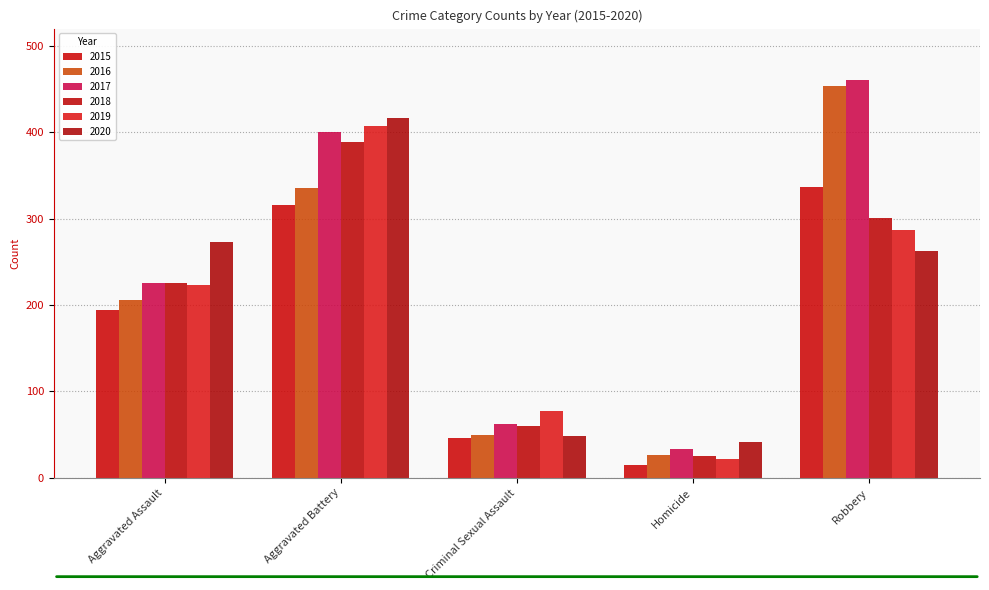

Rank the series at Aggravated Battery from highest to lowest value.

2020, 2019, 2017, 2018, 2016, 2015